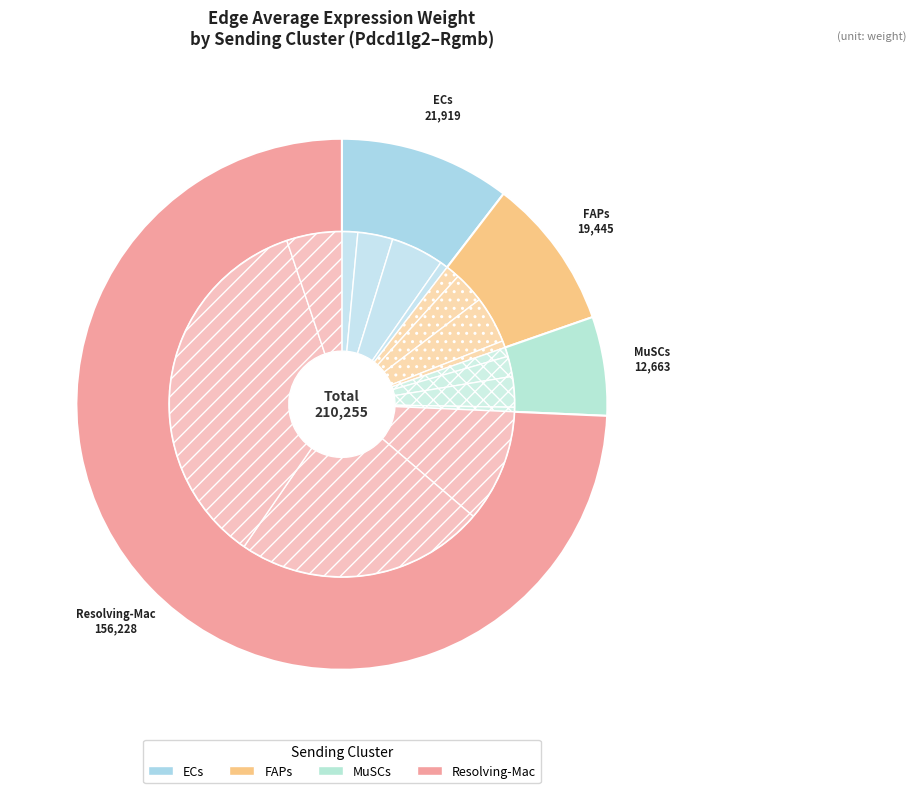

To the nearest percent, what is the difference between the 14 and 7 slice percentages?

35%